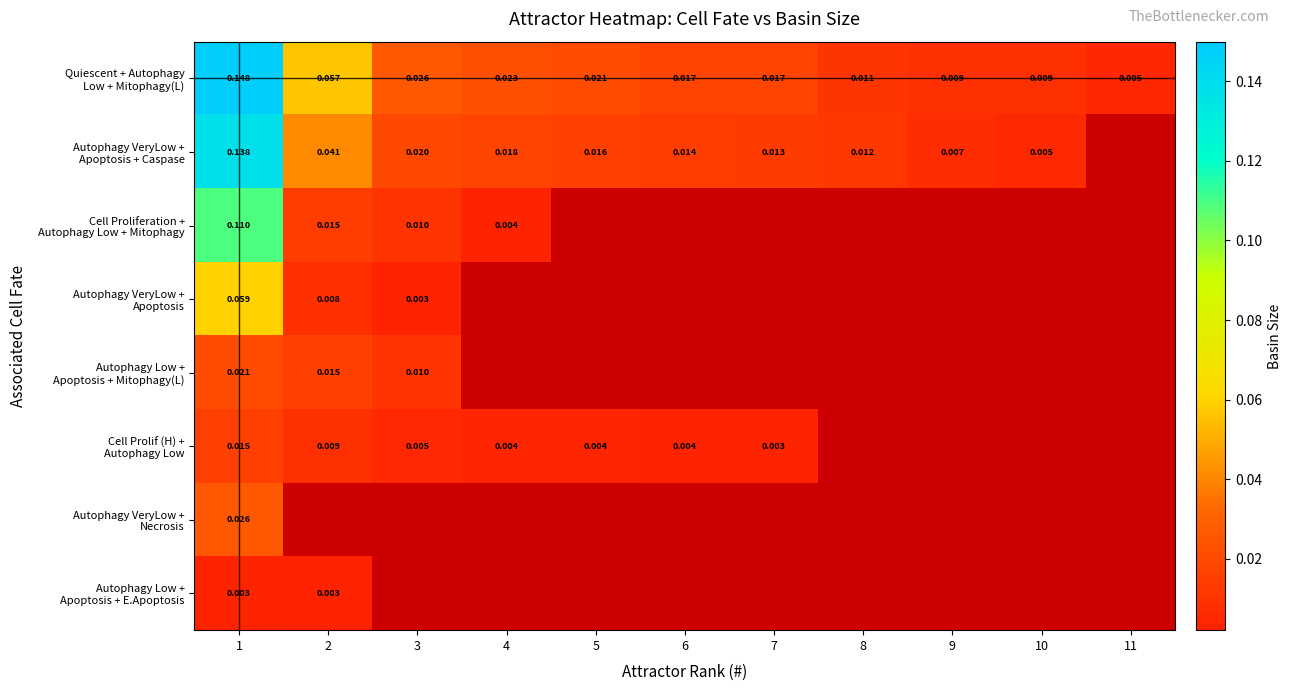

The Autophagy VeryLow + Apoptosis + Caspase series shows 0.0 at 4. True or false?

True